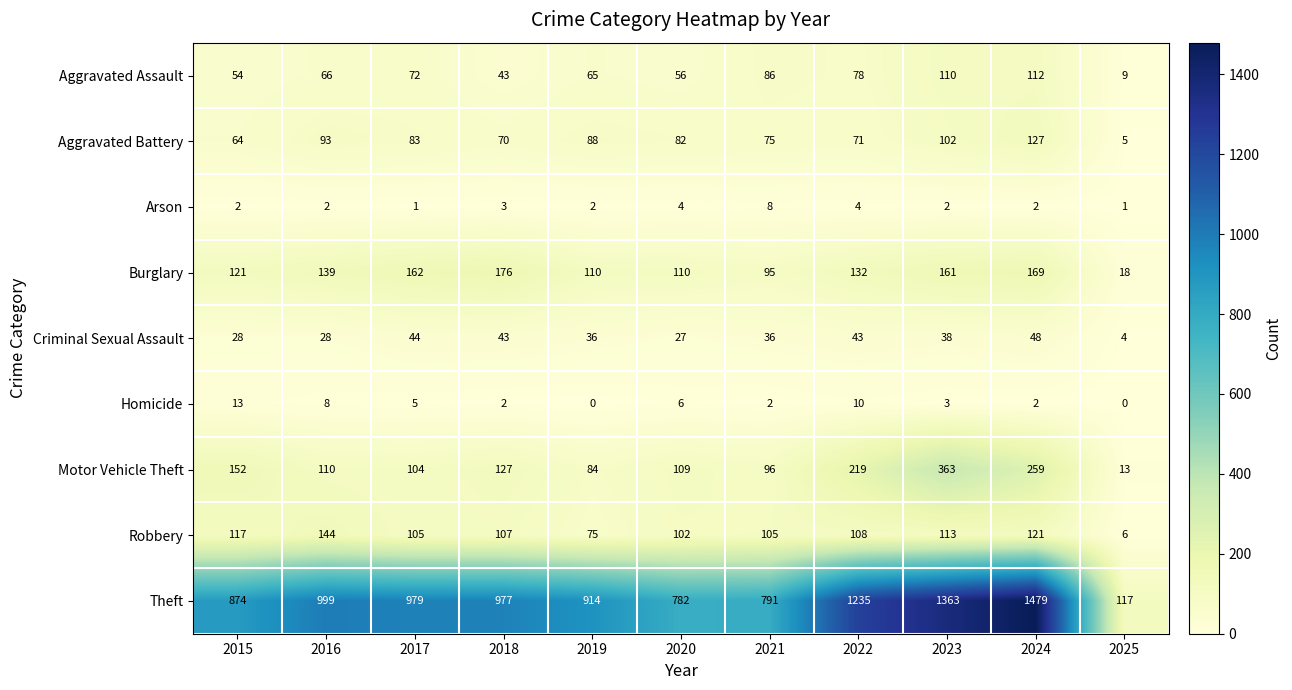

Which series has the largest range (max minus min)?

Theft